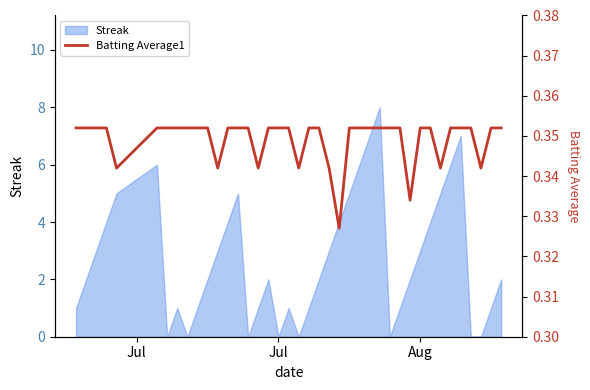

Does the chart display data point markers on the line(s)?

No